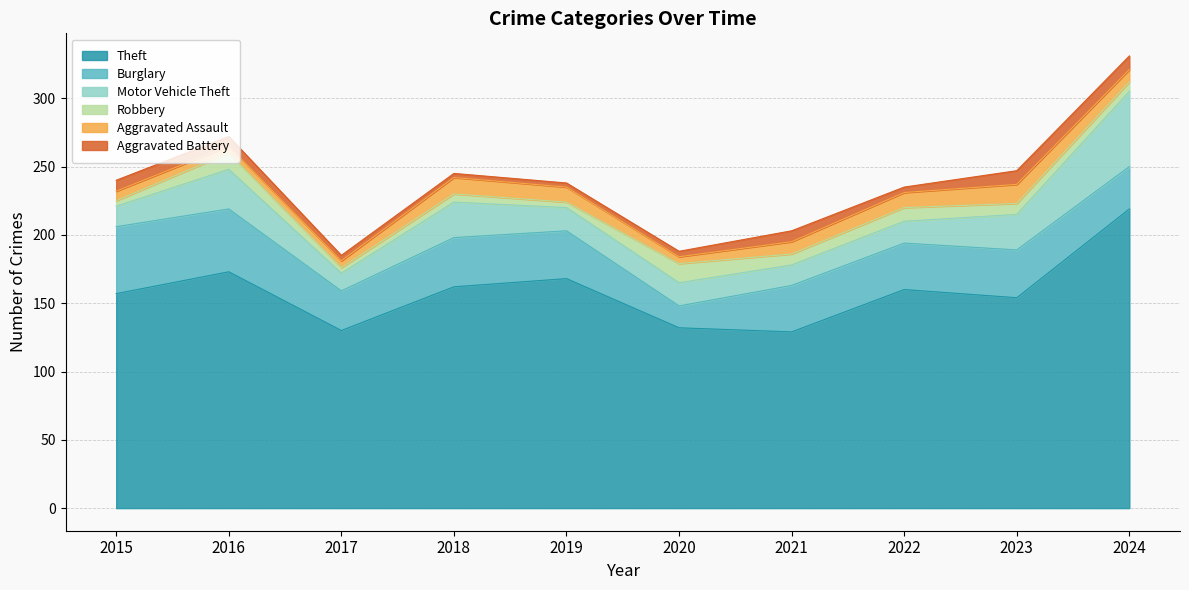

How many lines are shown in the chart?

6